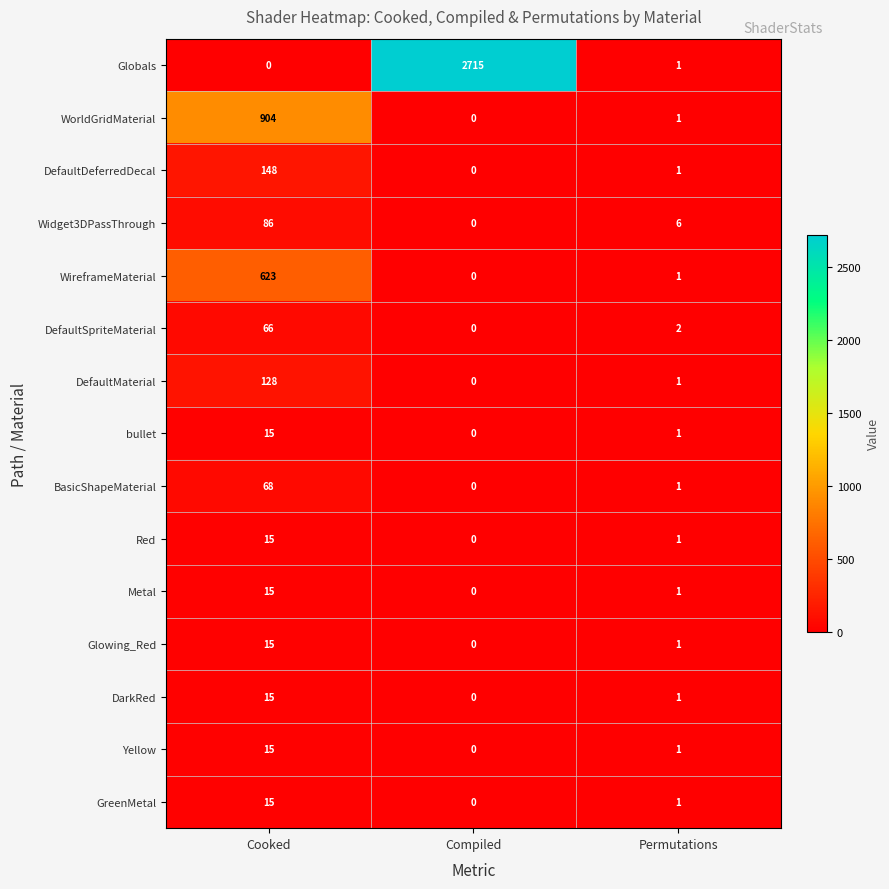

What is the difference between the maximum and minimum values in the Globals series?

2715